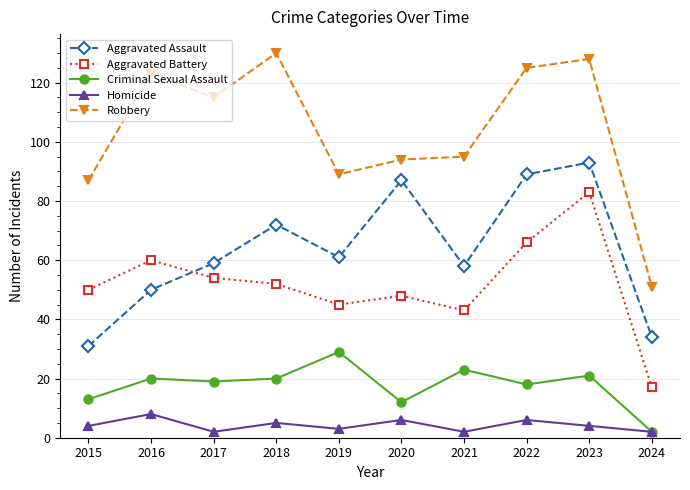

Does the chart have visible grid lines?

Yes